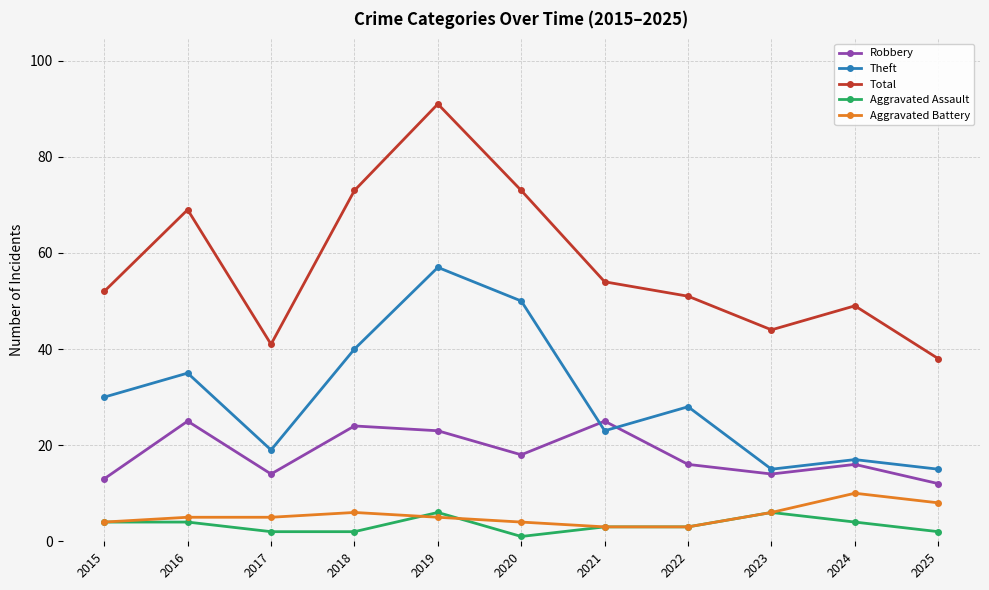

True or false: Total and Aggravated Assault intersect in this chart.

False